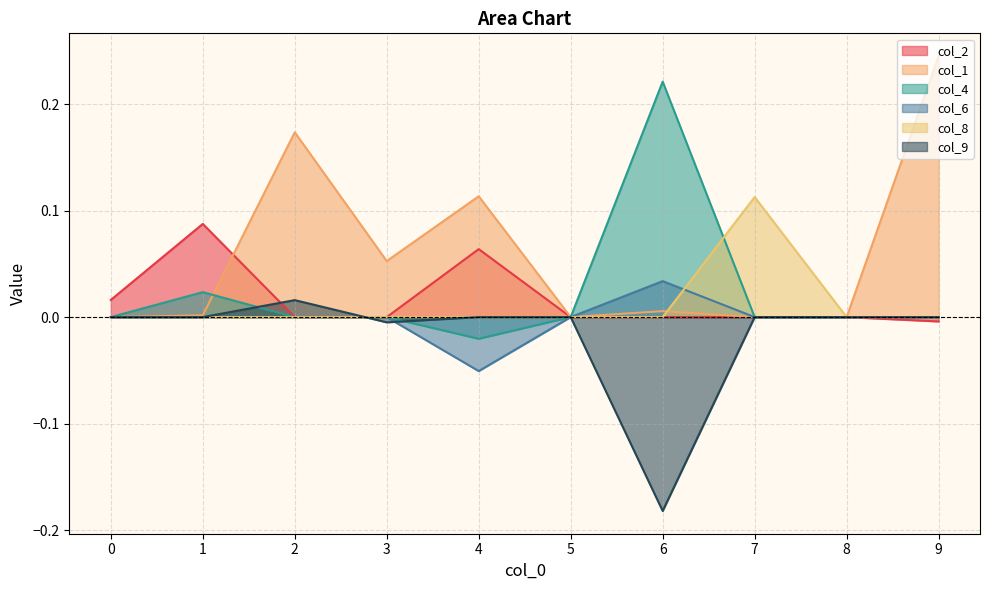

Which series has the widest spread of values?

col_1